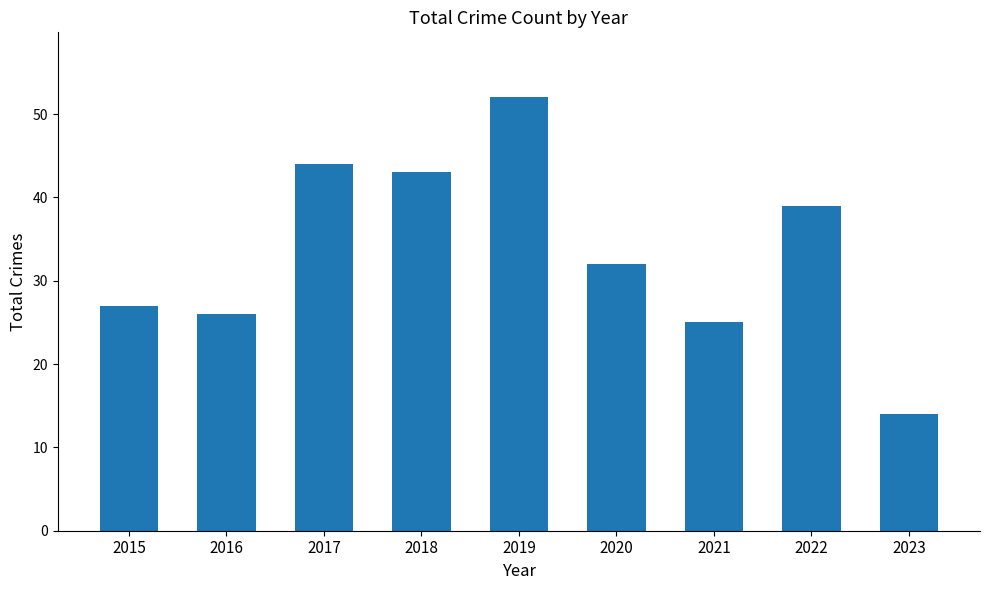

How many values are below 32?

4